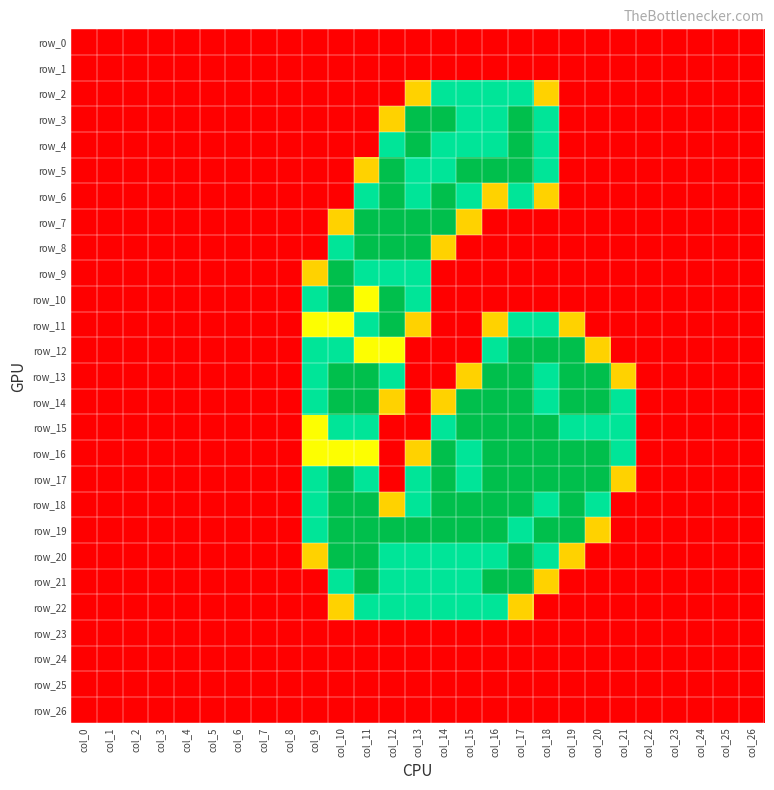

What is the difference between the maximum and minimum values in the row_19 series?

2.0